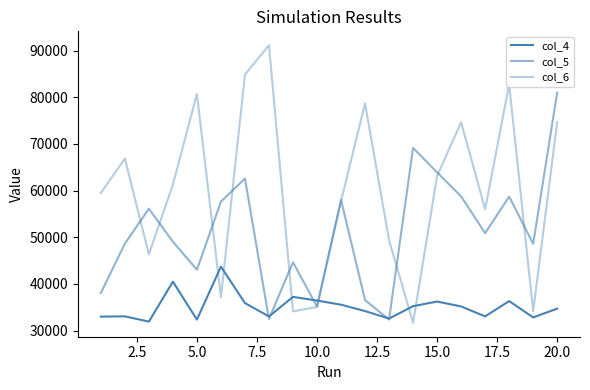

How many lines are shown in the chart?

3